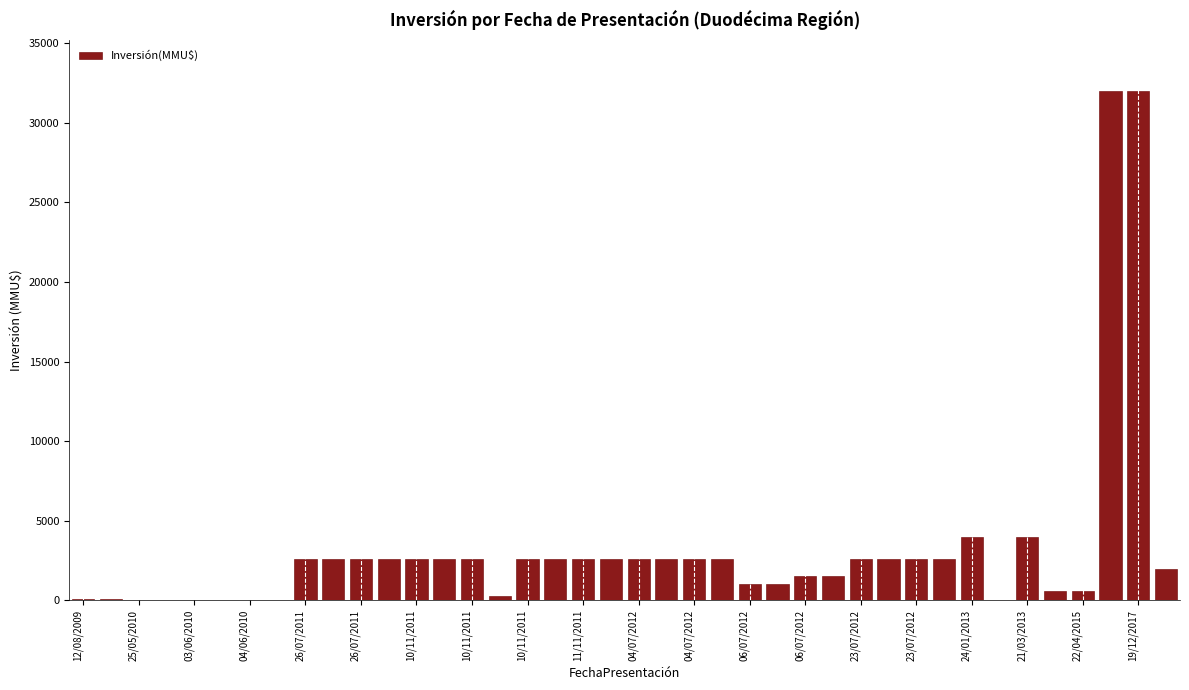

What is the greatest value displayed?

32000